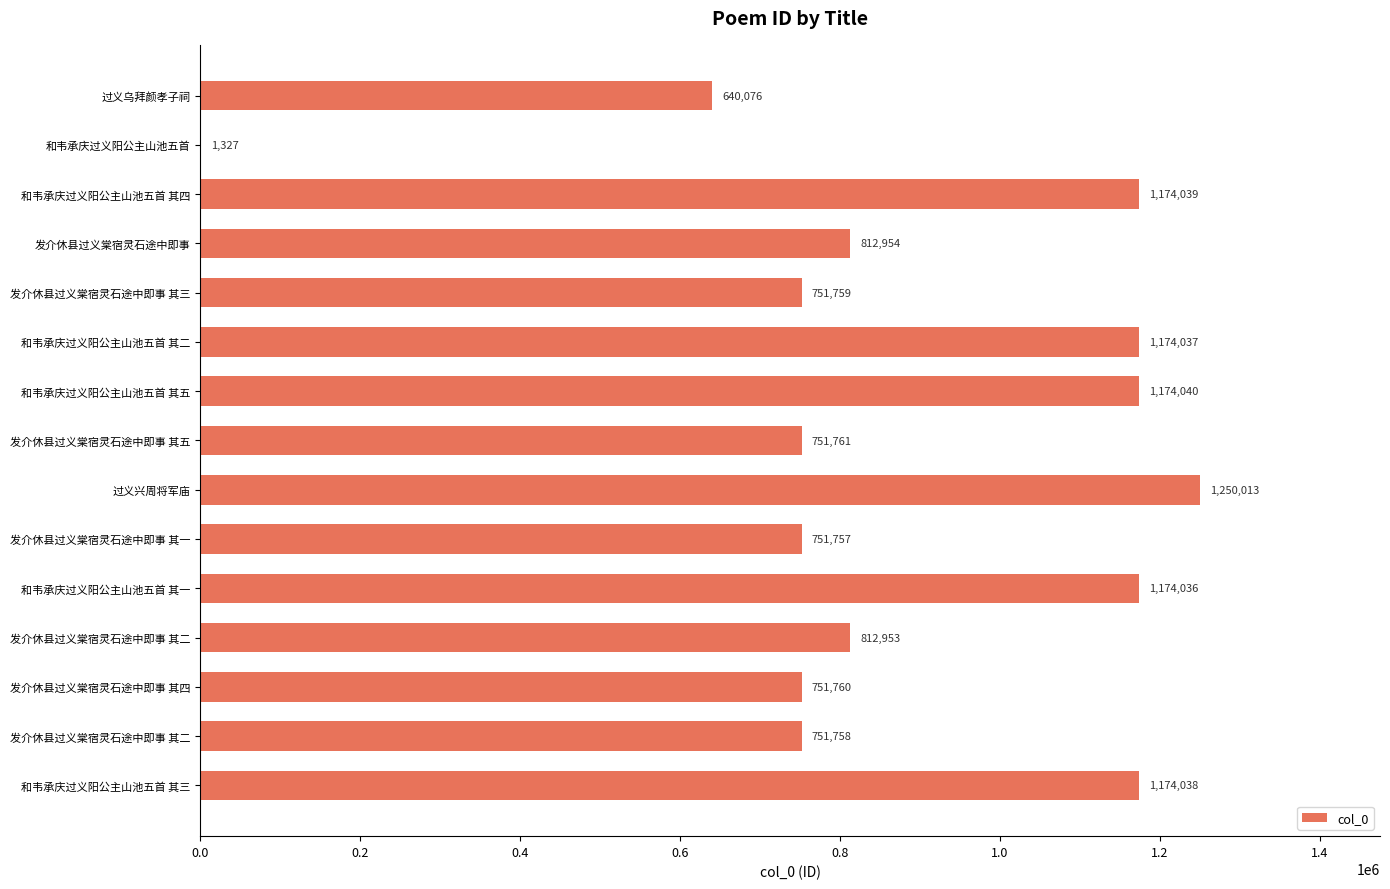

How many categories are shown in the chart?

15